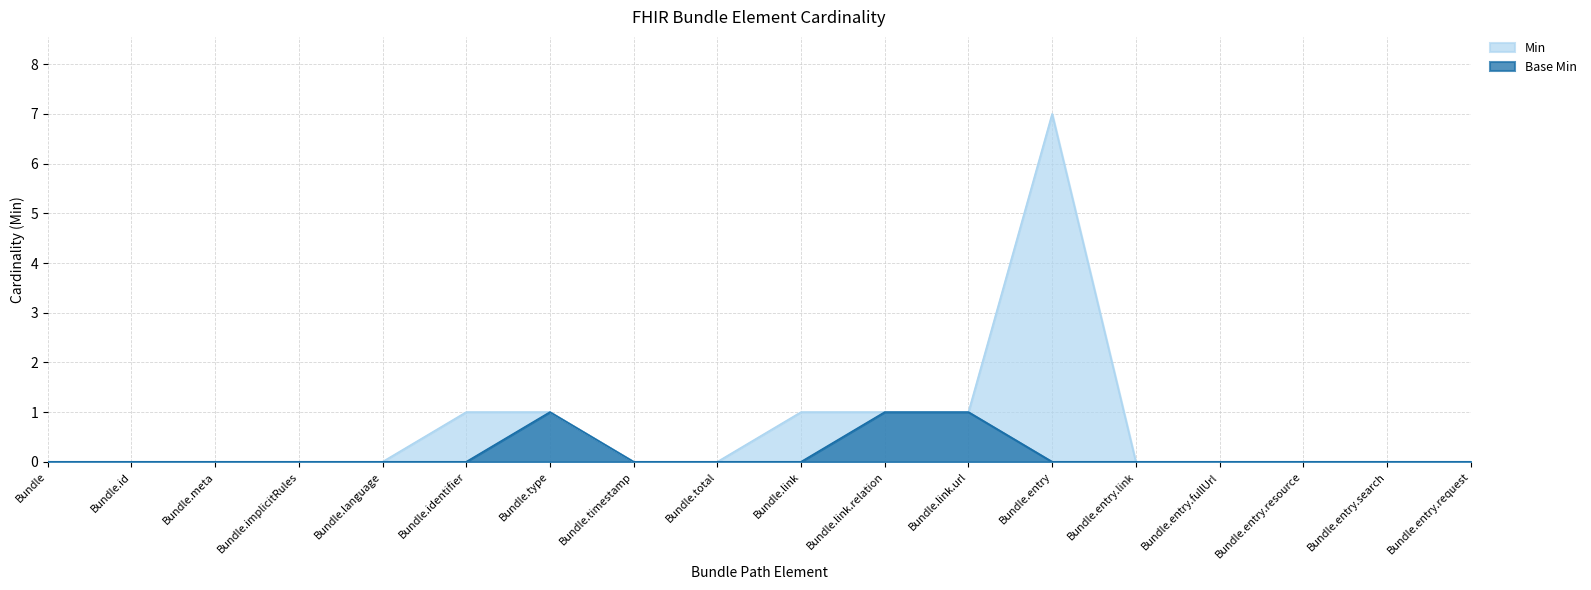

What are all the series names shown in the legend?

Min, Base Min